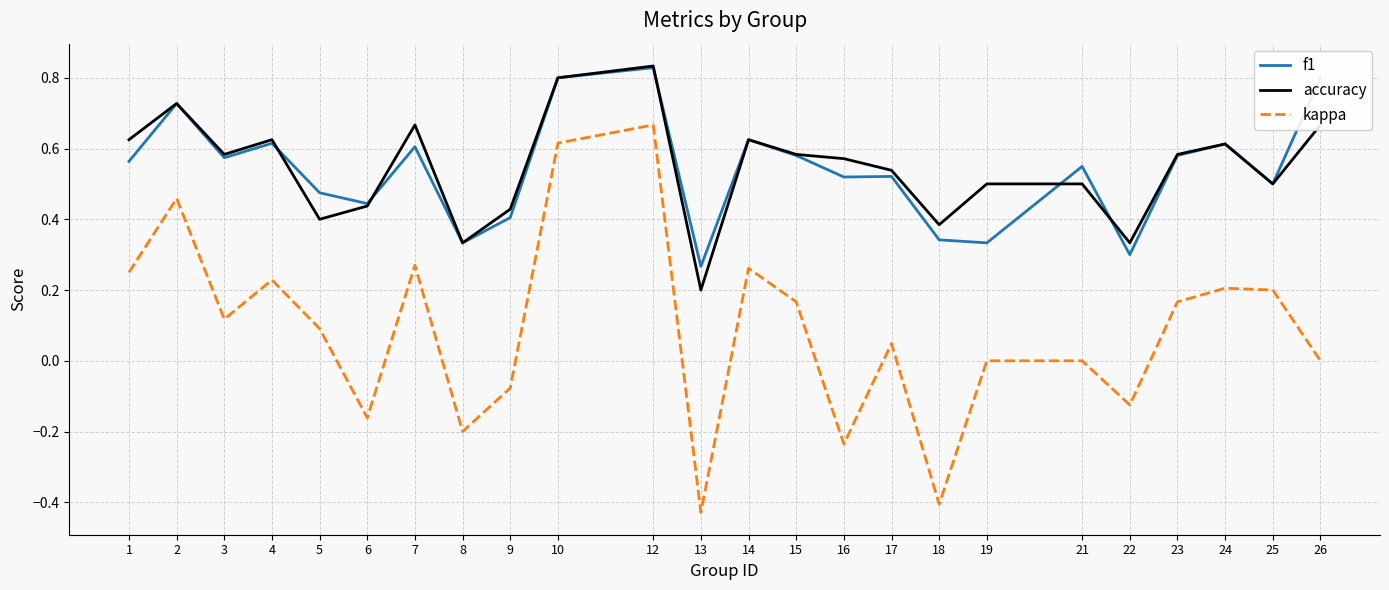

Which series has the largest range (max minus min)?

kappa